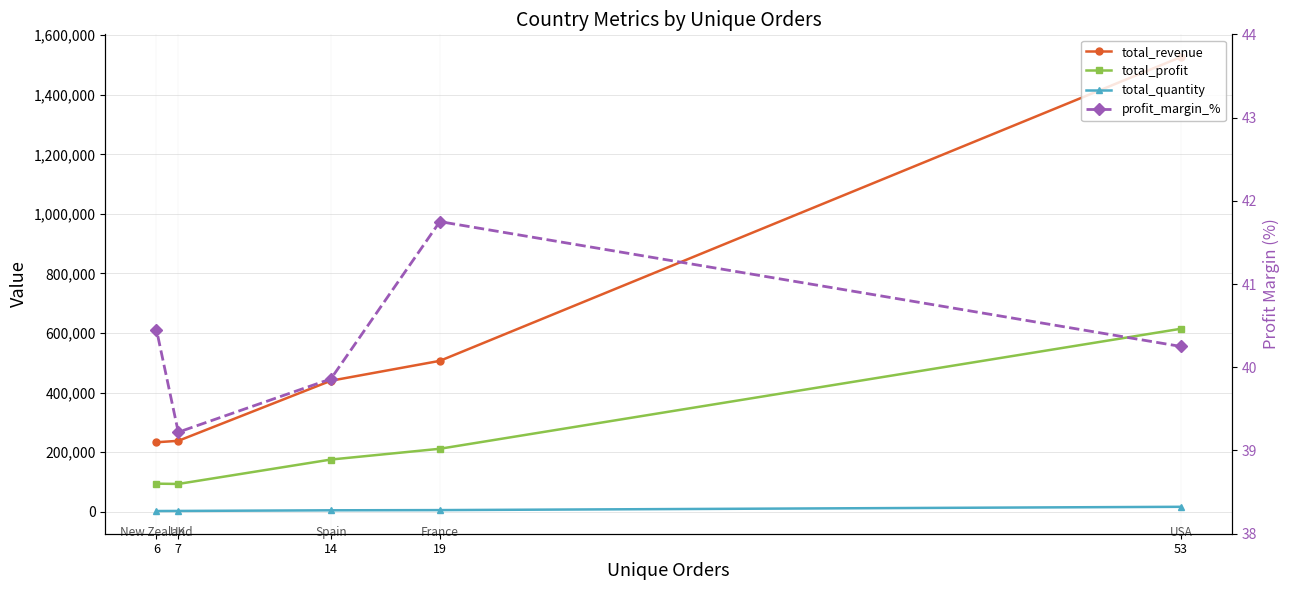

What is the value of the total_profit point at the 3rd from the left?

175328.6